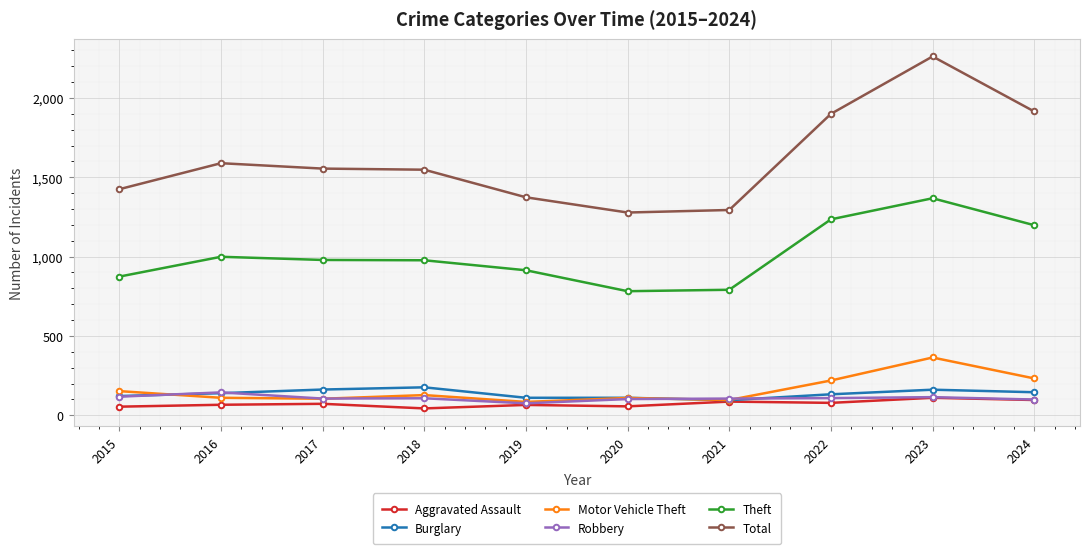

True or false: Aggravated Assault and Total cross at least once.

False